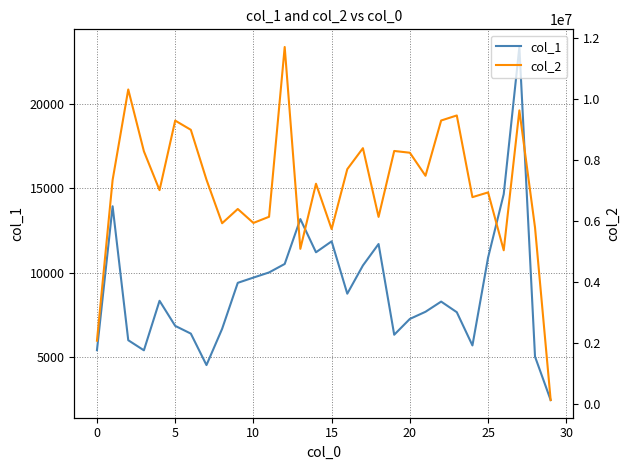

What is the minimum value for col_1?

2453